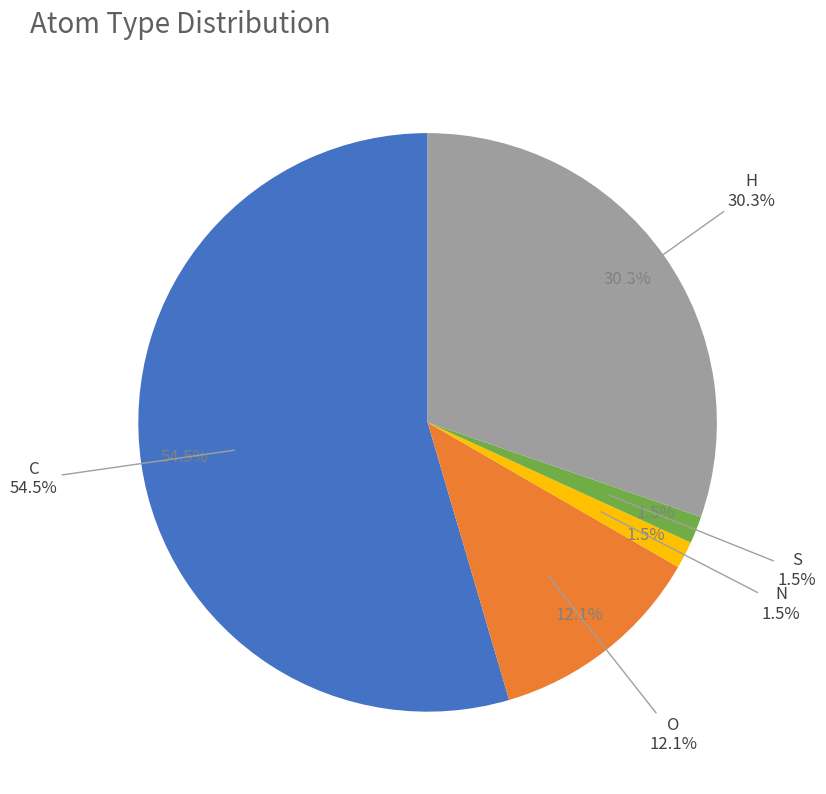

Combined, what portion of the pie is S and H?

31.8%